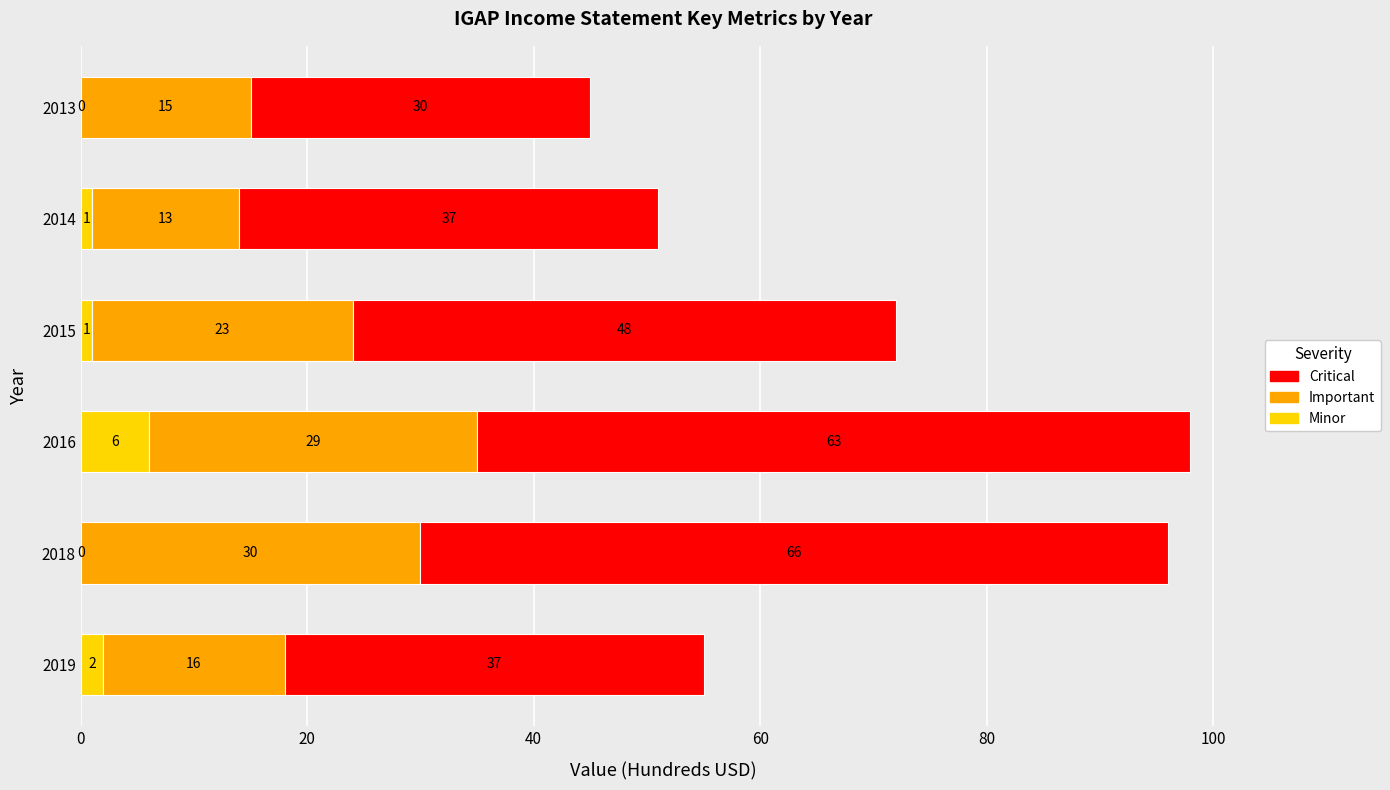

What is the approximate value of Minor at 2016?

6